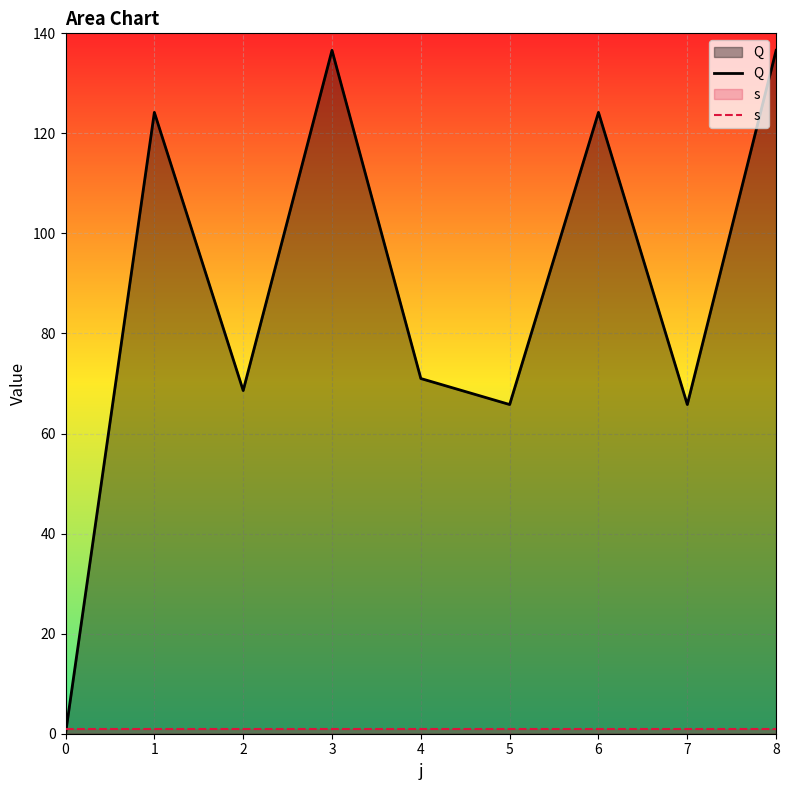

What is the value of the Q point at the 4th from the left?

136.6